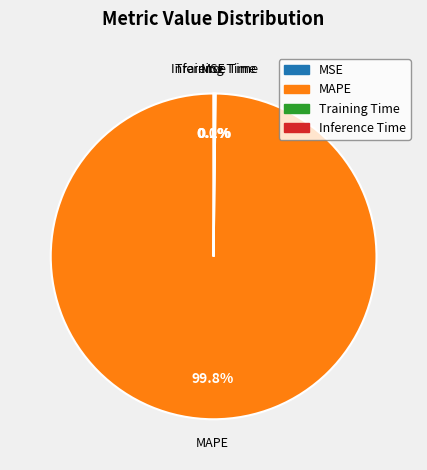

Does MAPE represent more than half of the total?

Yes